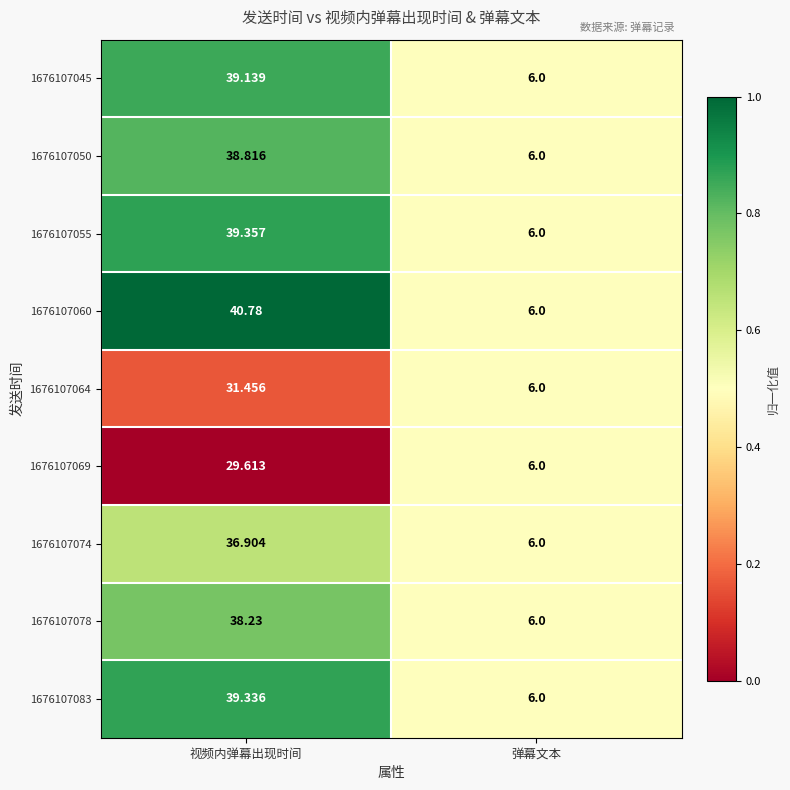

At which label is 1676107055 closest to 22?

弹幕文本